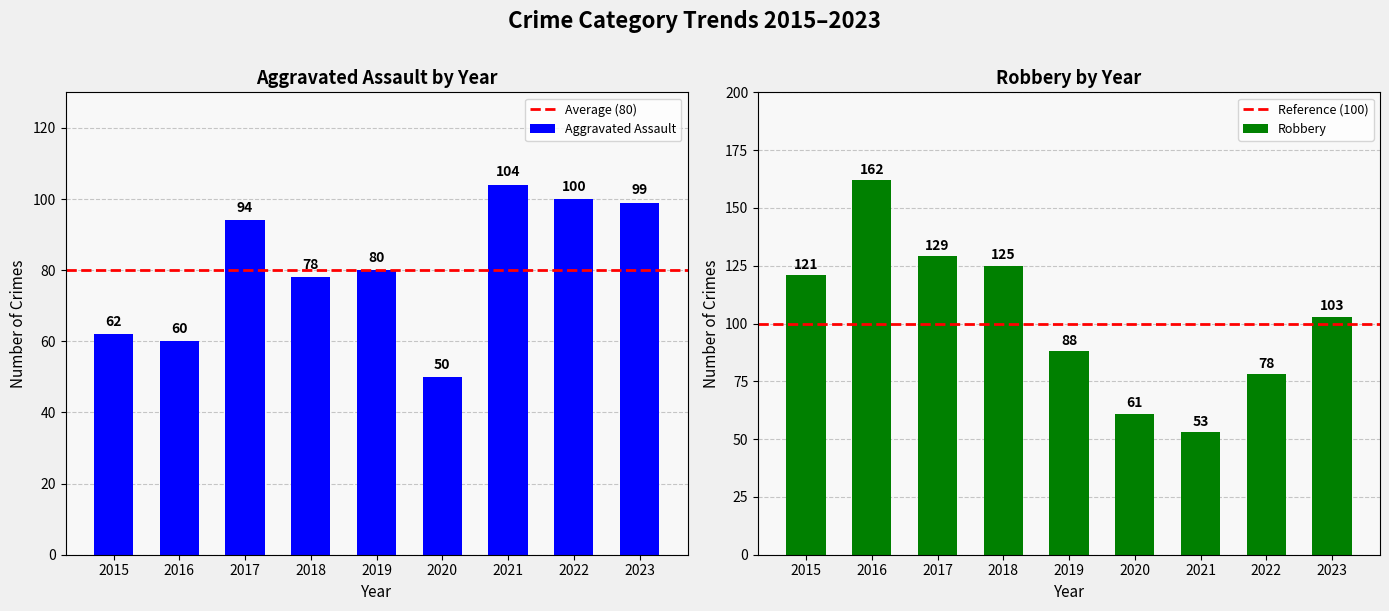

Where is Robbery nearest to the value 107?

2023